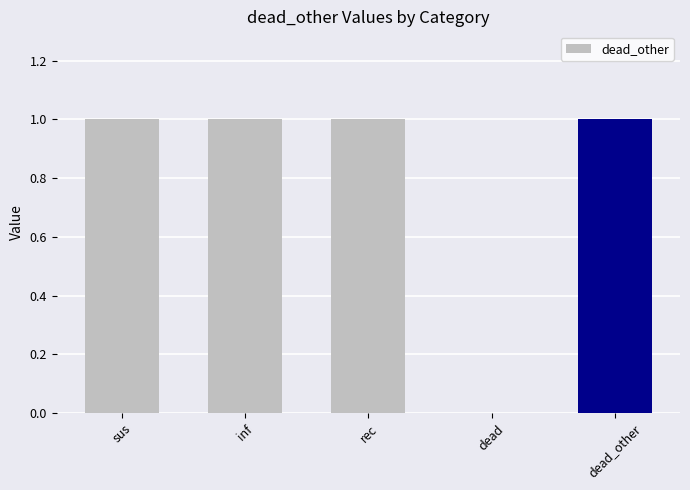

Approximately how many times larger is the value at rec compared to sus?

1.0